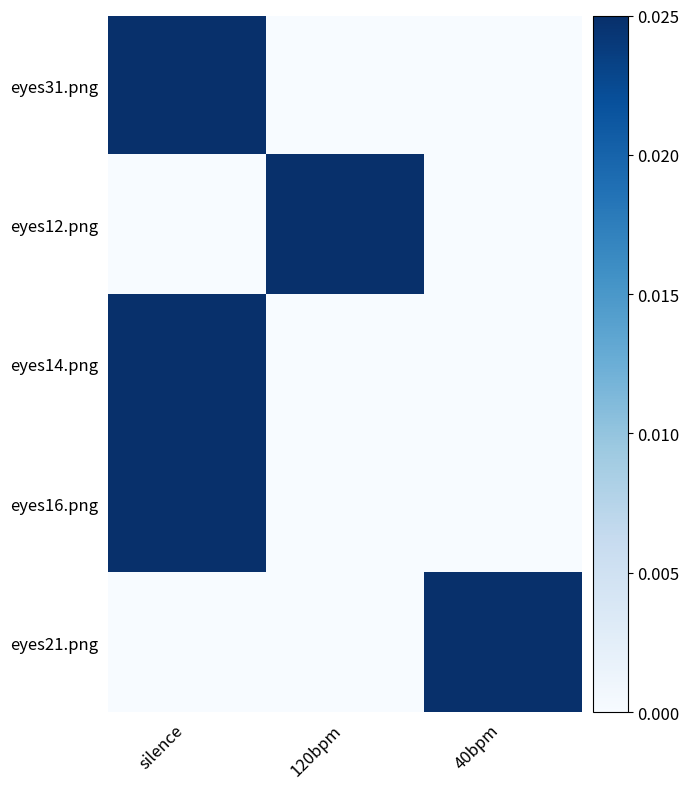

Which category has the lowest value across all series?

120bpm